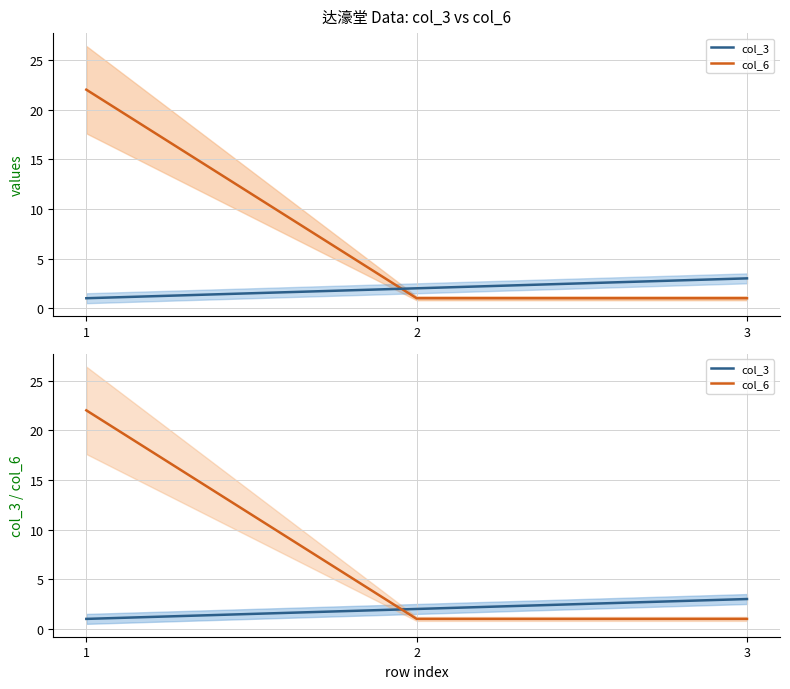

What is the sum of all col_3 values?

6